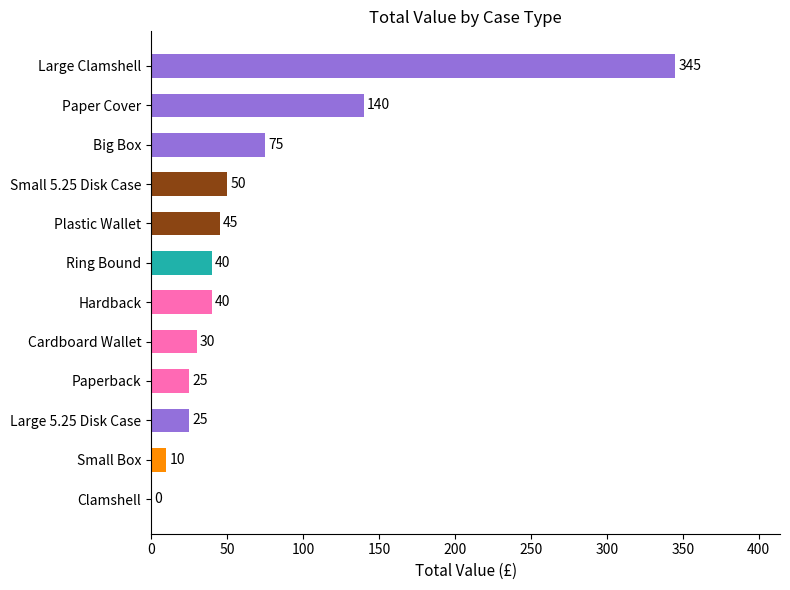

Does the chart contain stacked bars?

No